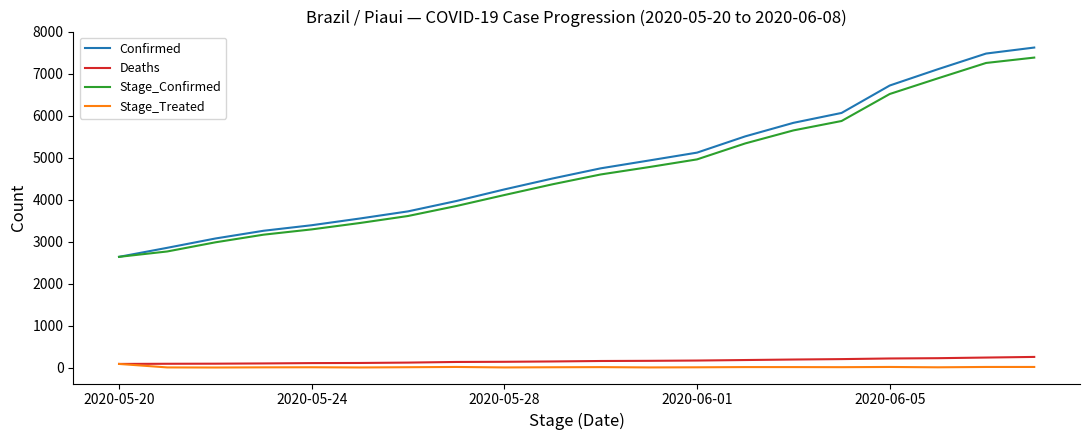

True or false: Stage_Treated and Confirmed intersect in this chart.

False